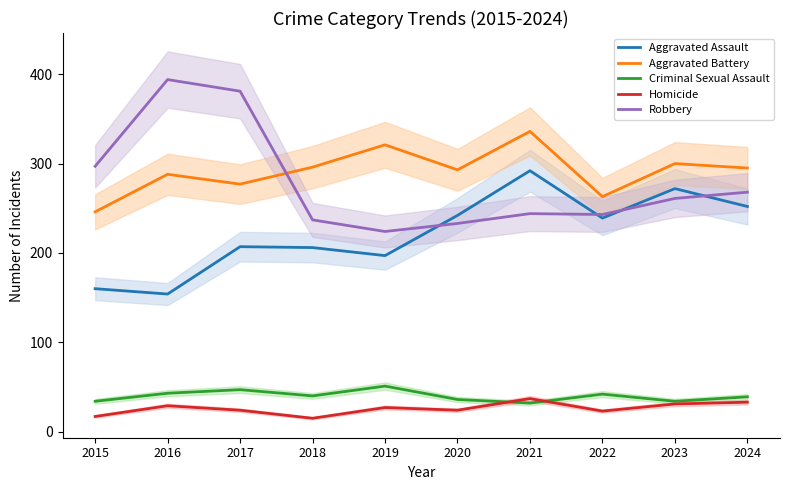

How many times do Homicide and Criminal Sexual Assault cross each other?

2